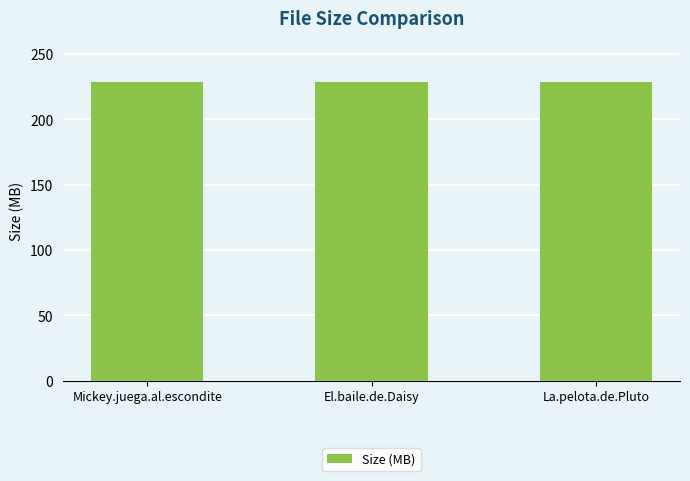

What is the label of the 3rd bar from the left?

La.pelota.de.Pluto